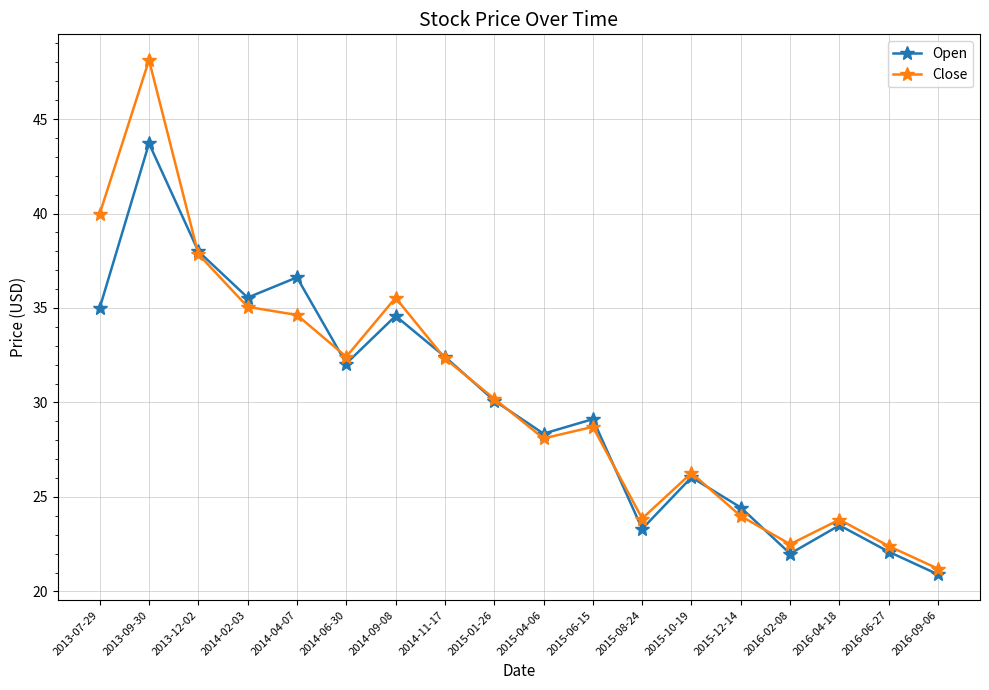

Where is the first local maximum for Open?

2013-09-30